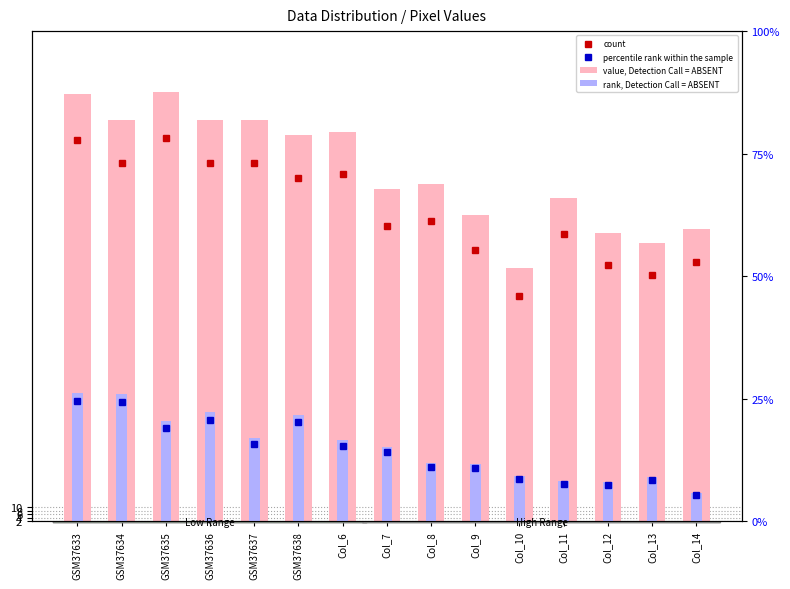

What is the difference between the maximum and minimum values in the value, Detection Call = ABSENT series?

101.0